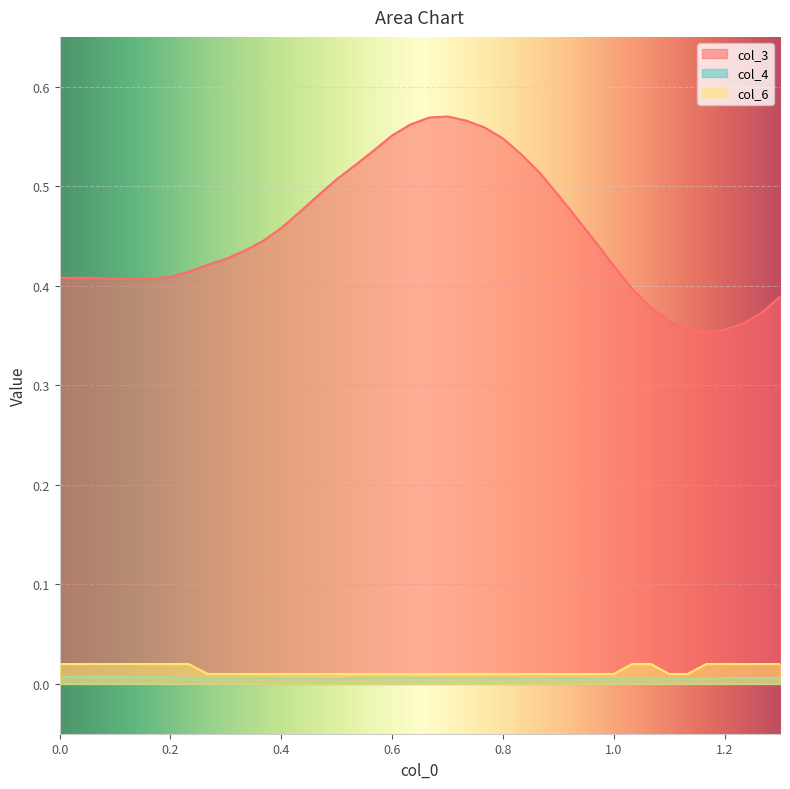

Which series has the largest total across all categories?

col_3